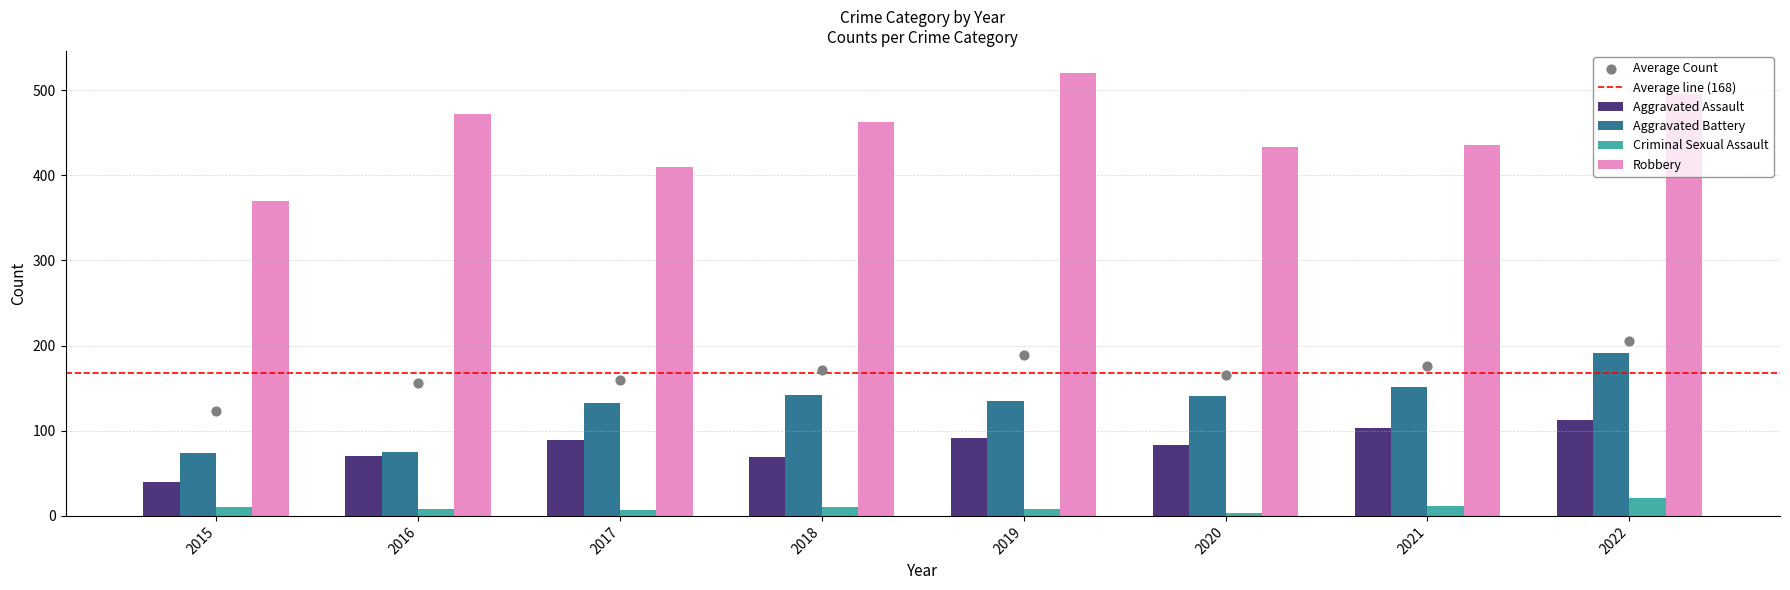

Which series has the widest spread of Y values?

Robbery